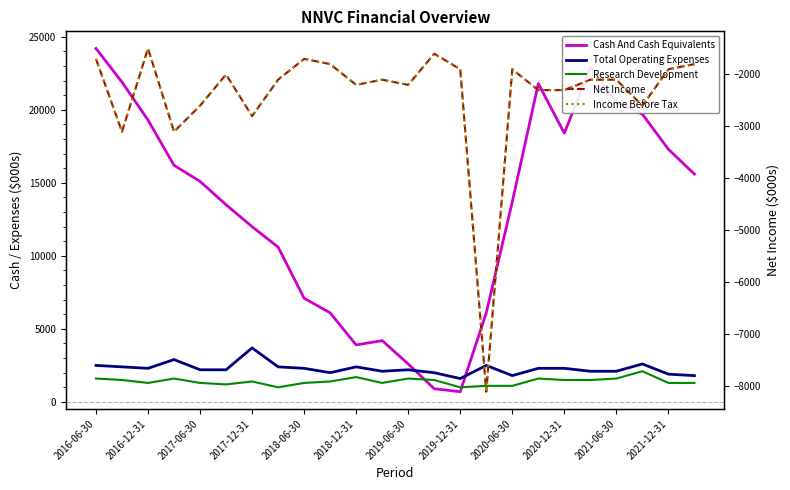

True or false: Research Development and Total Operating Expenses cross at least once.

False